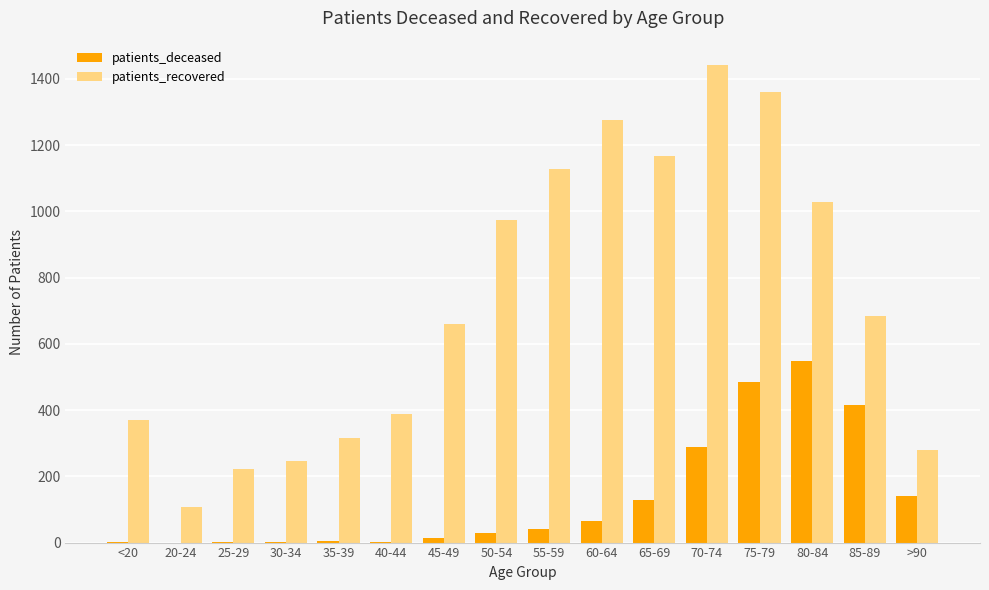

Which series has the largest range (max minus min)?

patients_recovered